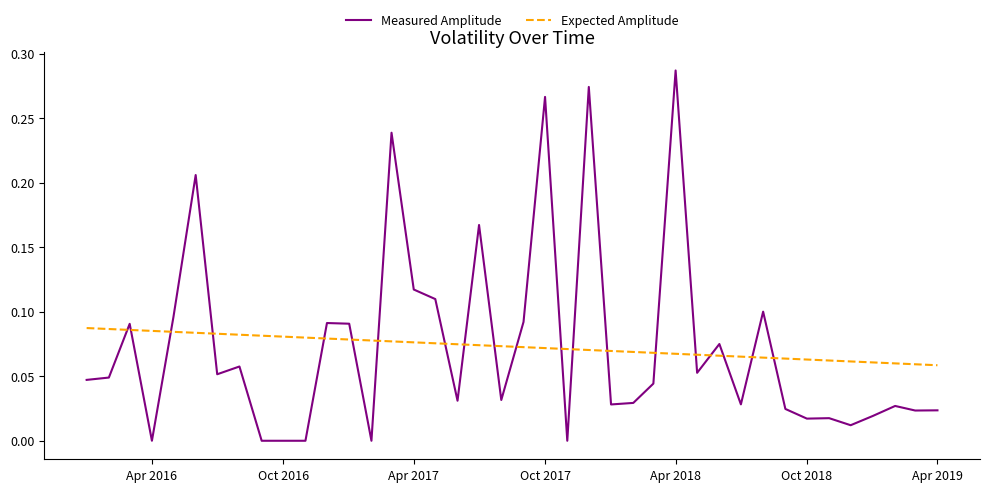

Which series ends up on top after the final intersection of Expected Amplitude and Measured Amplitude?

Expected Amplitude